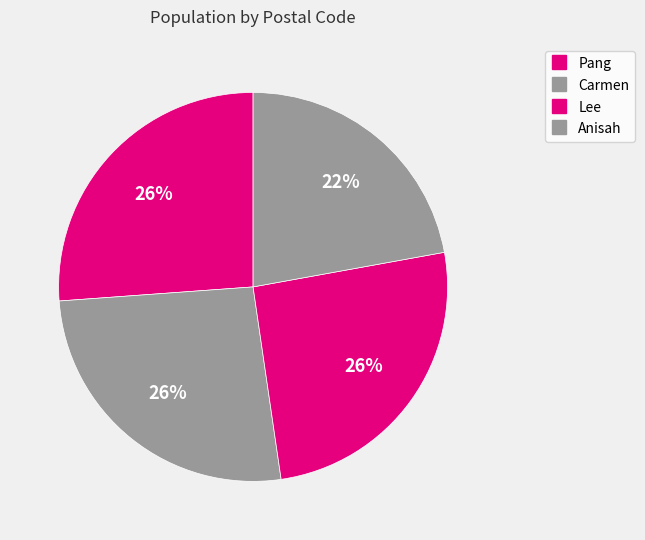

How many segments does this pie chart have?

4